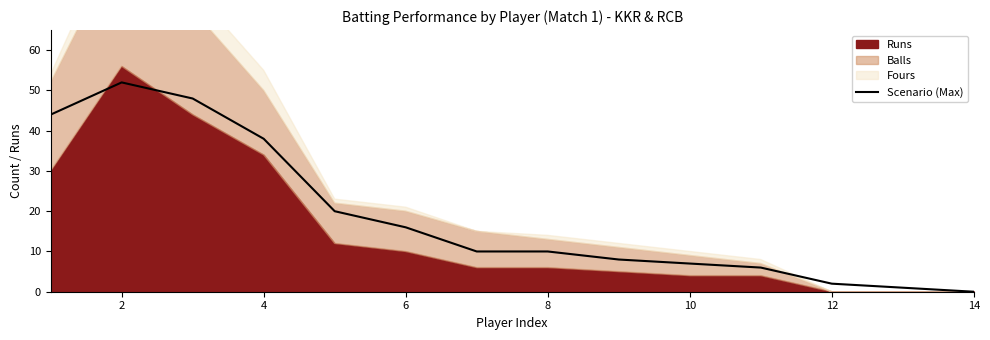

The value of Scenario (Max) at 6 is 16. True or false?

True